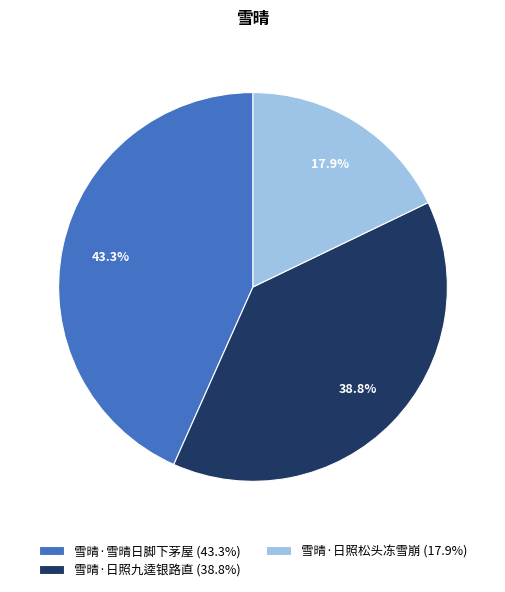

How many segments does this pie chart have?

3